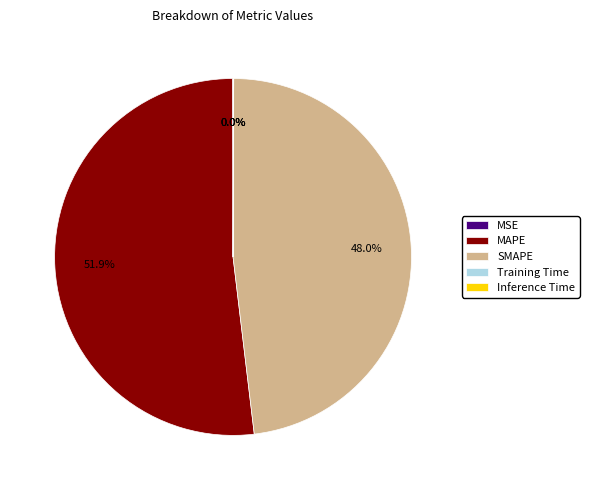

Does SMAPE represent more than half of the total?

No